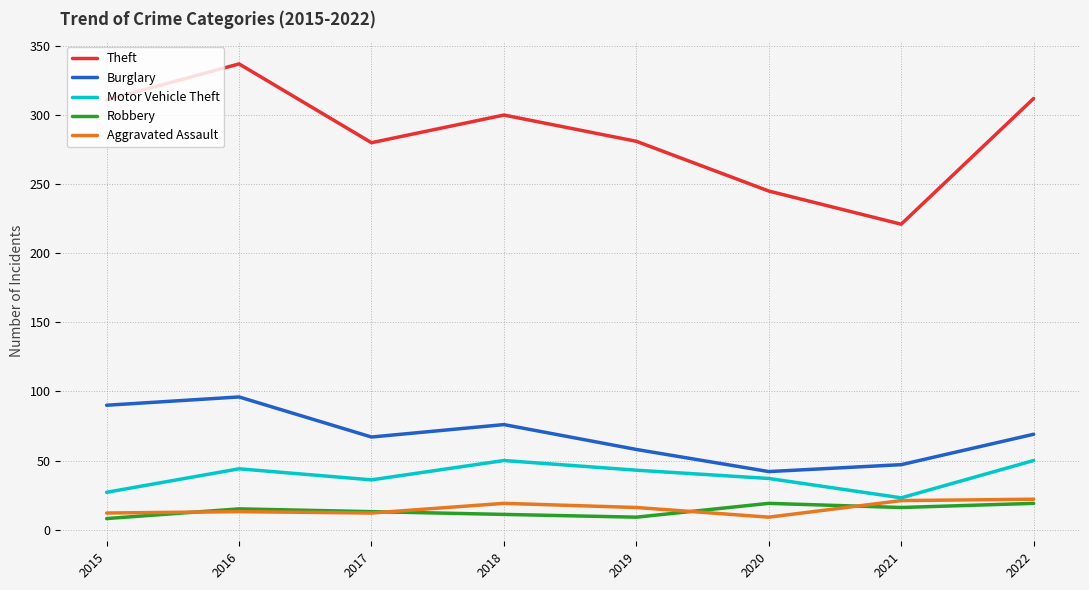

Which series has the widest spread of values?

Theft